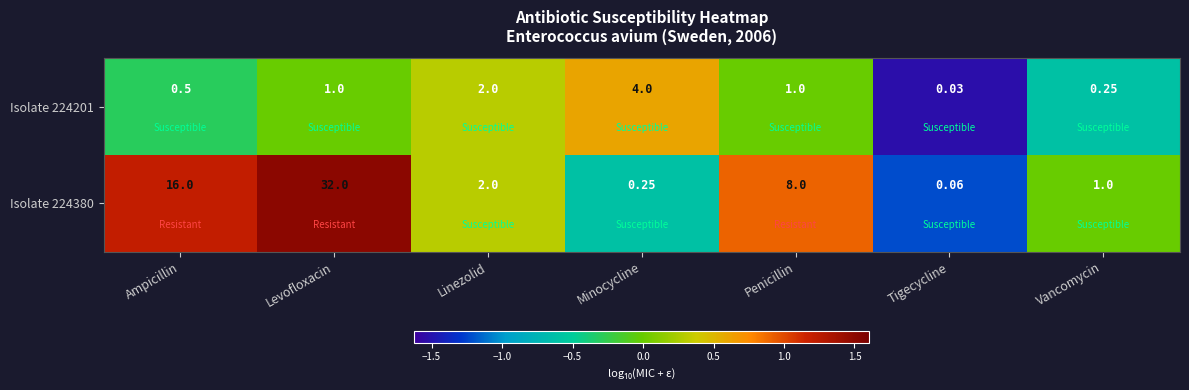

Which series has the largest total across all categories?

Isolate 224380